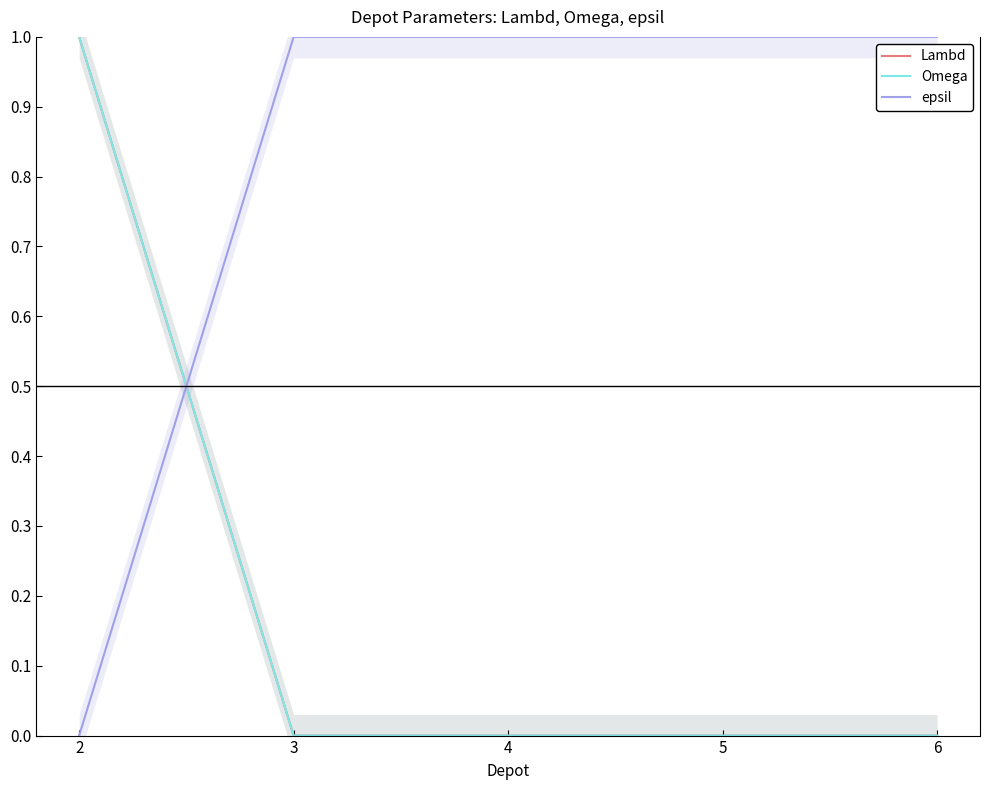

Reading right to left, extract all data points from this chart.

Lambd: 6=0	5=0	4=0	3=0	2=1
Omega: 6=0	5=0	4=0	3=0	2=1
epsil: 6=1	5=1	4=1	3=1	2=0